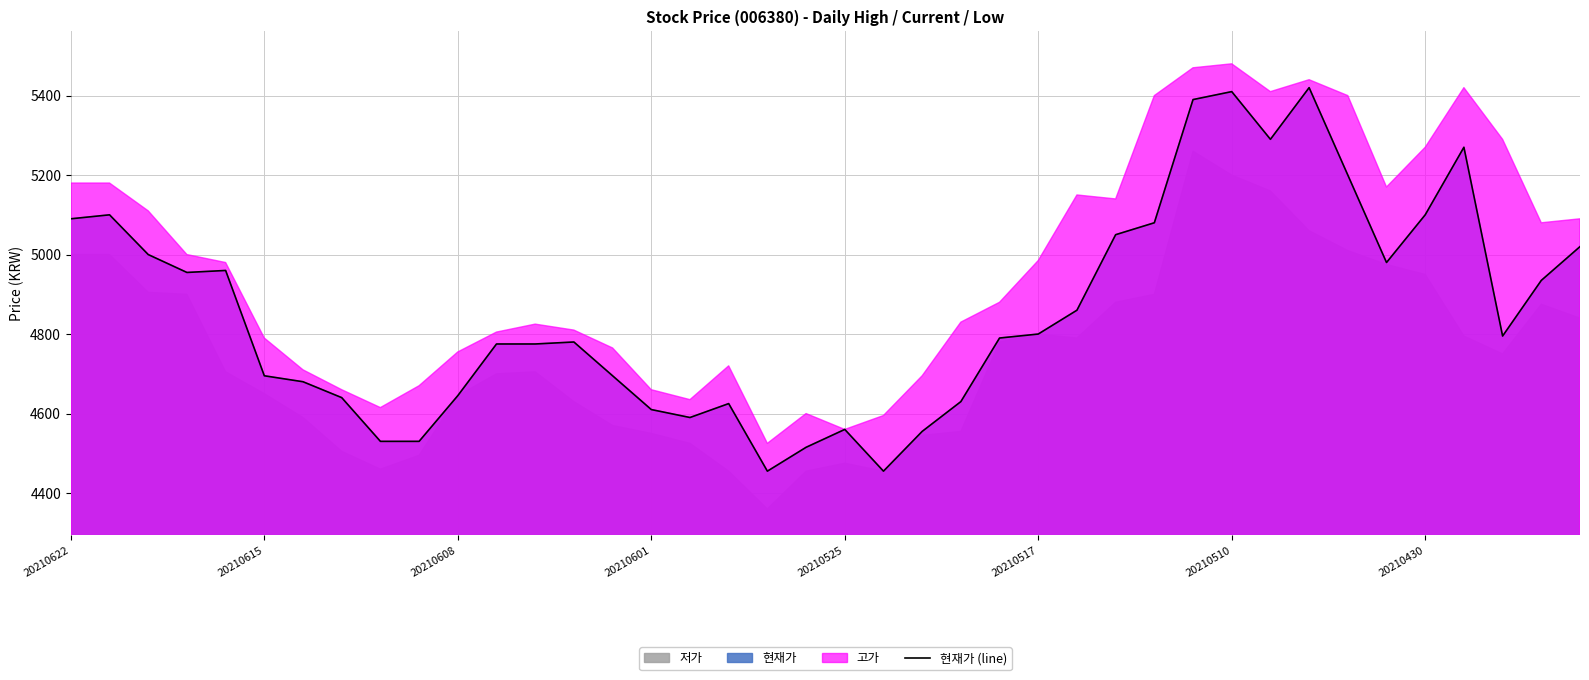

True or false: the data has more than 2 interior local peaks.

True